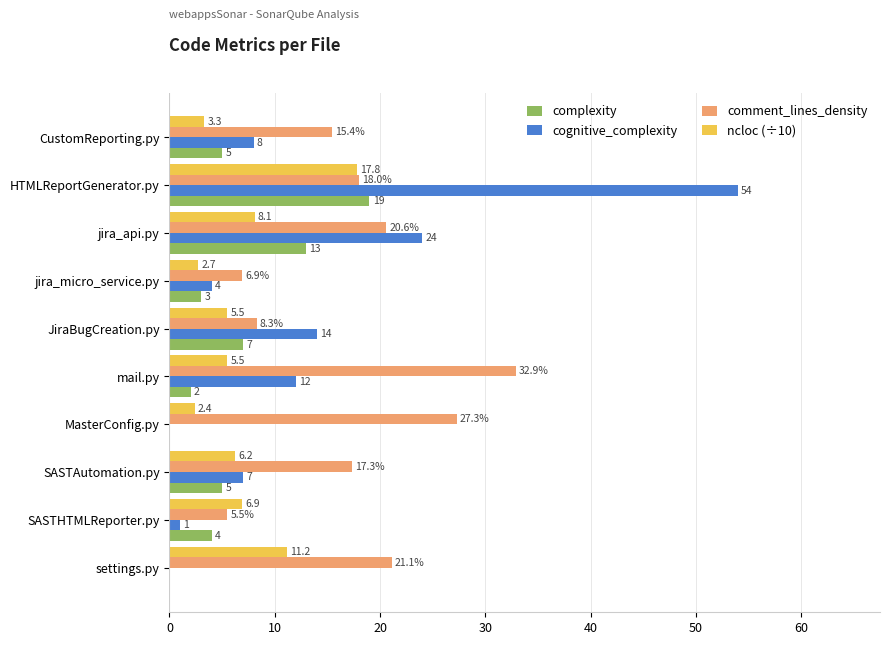

Where is ncloc (÷10) nearest to the value 10?

settings.py